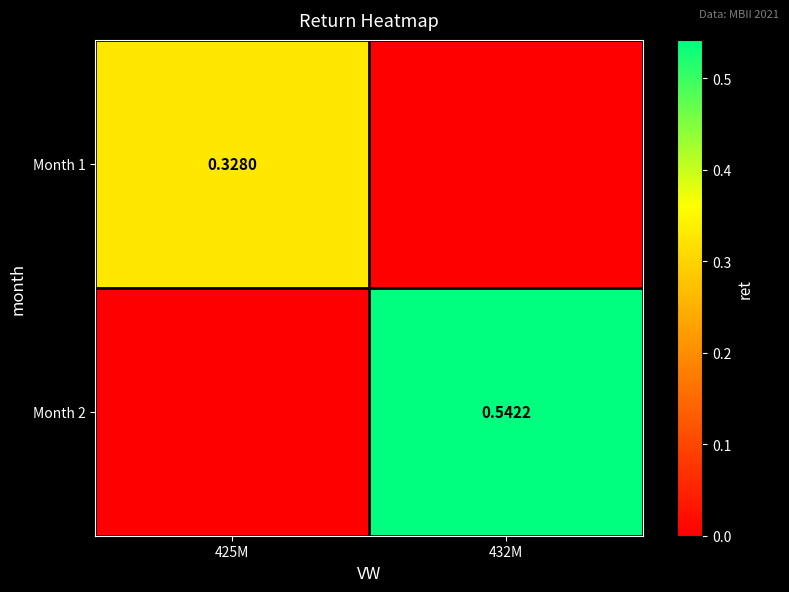

At which category is the sum across all series the highest?

432M